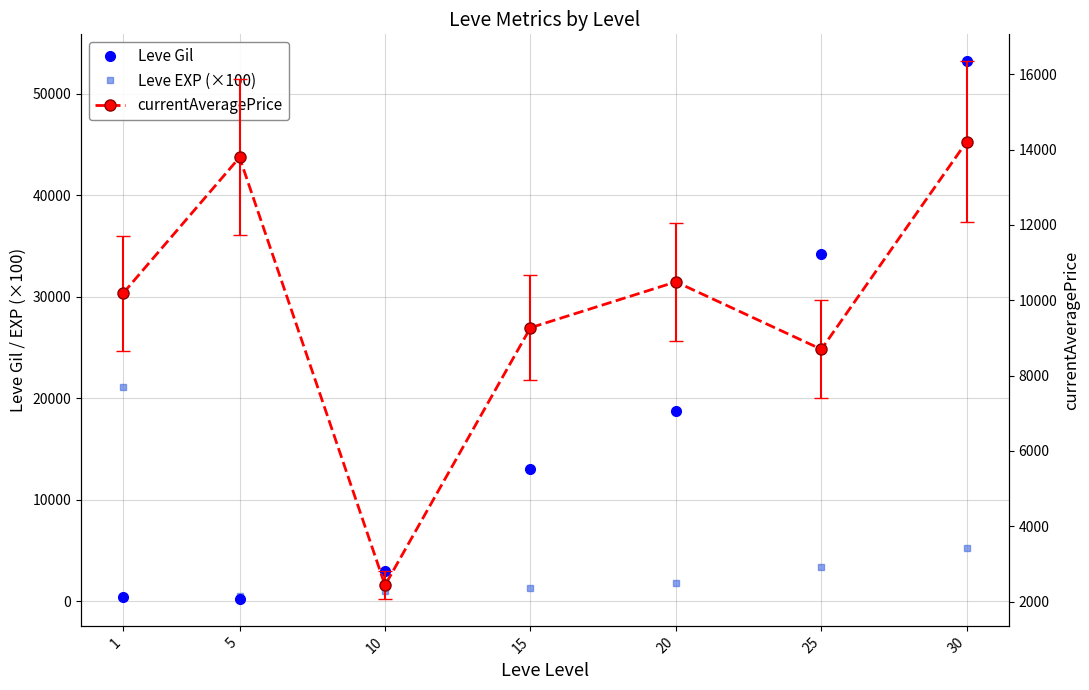

The Leve EXP (×100) series shows 2341.2 at 20. True or false?

False